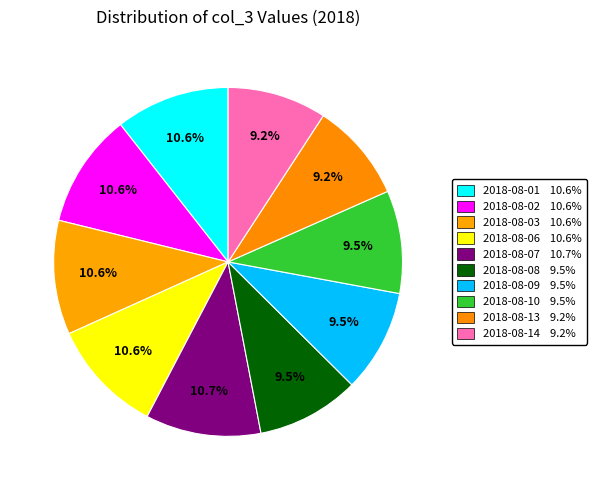

What percentage do 2018-08-08 and 2018-08-09 together represent?

19.1%